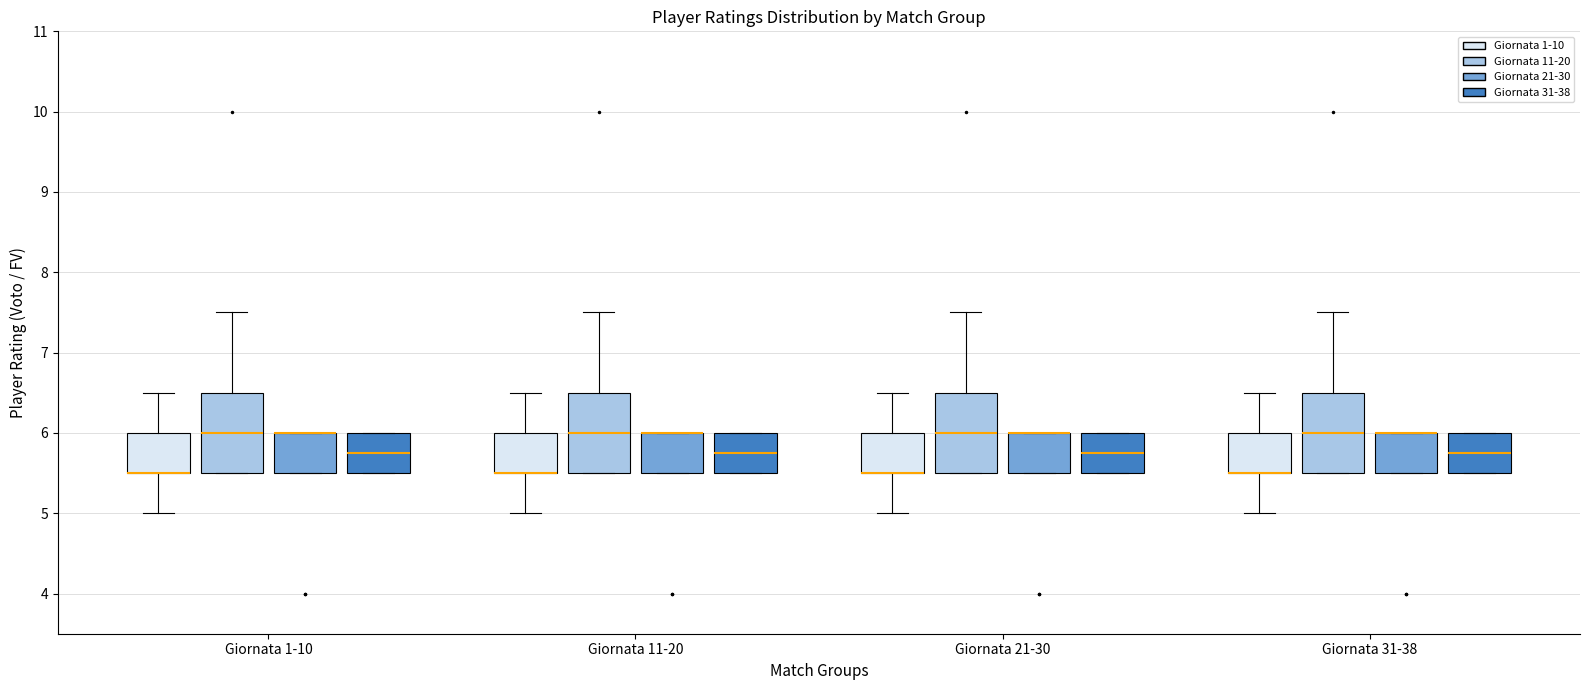

Reading left to right, read every box against the y-axis: the position of its median line, the range the box covers, and the ends of its whiskers. The values are not printed on the chart, so give them approximately, as read against the axis.

Giornata 1-10 (Giornata 1-10): median 5.5 (drawn on the box's lower edge), box 5.5 to 6.0, whiskers 5.0 to 6.5
Giornata 1-10 (Giornata 11-20): median 6.0, box 5.5 to 6.5, whiskers 5.5 to 7.5
Giornata 1-10 (Giornata 21-30): median 6.0 (drawn on the box's upper edge), box 5.5 to 6.0, whiskers 5.5 to 6.0
Giornata 1-10 (Giornata 31-38): median 5.8, box 5.5 to 6.0, whiskers 5.5 to 6.0
Giornata 11-20 (Giornata 1-10): median 5.5 (drawn on the box's lower edge), box 5.5 to 6.0, whiskers 5.0 to 6.5
Giornata 11-20 (Giornata 11-20): median 6.0, box 5.5 to 6.5, whiskers 5.5 to 7.5
Giornata 11-20 (Giornata 21-30): median 6.0 (drawn on the box's upper edge), box 5.5 to 6.0, whiskers 5.5 to 6.0
Giornata 11-20 (Giornata 31-38): median 5.8, box 5.5 to 6.0, whiskers 5.5 to 6.0
Giornata 21-30 (Giornata 1-10): median 5.5 (drawn on the box's lower edge), box 5.5 to 6.0, whiskers 5.0 to 6.5
Giornata 21-30 (Giornata 11-20): median 6.0, box 5.5 to 6.5, whiskers 5.5 to 7.5
Giornata 21-30 (Giornata 21-30): median 6.0 (drawn on the box's upper edge), box 5.5 to 6.0, whiskers 5.5 to 6.0
Giornata 21-30 (Giornata 31-38): median 5.8, box 5.5 to 6.0, whiskers 5.5 to 6.0
Giornata 31-38 (Giornata 1-10): median 5.5 (drawn on the box's lower edge), box 5.5 to 6.0, whiskers 5.0 to 6.5
Giornata 31-38 (Giornata 11-20): median 6.0, box 5.5 to 6.5, whiskers 5.5 to 7.5
Giornata 31-38 (Giornata 21-30): median 6.0 (drawn on the box's upper edge), box 5.5 to 6.0, whiskers 5.5 to 6.0
Giornata 31-38 (Giornata 31-38): median 5.8, box 5.5 to 6.0, whiskers 5.5 to 6.0